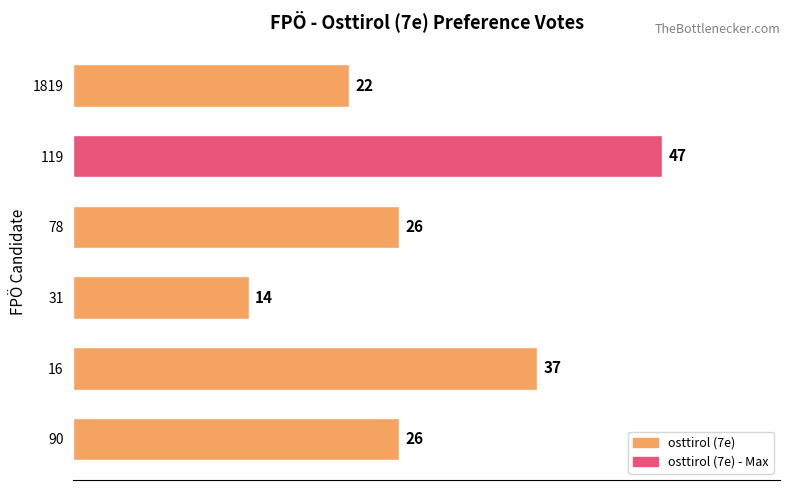

The value at 90 is 26. True or false?

True